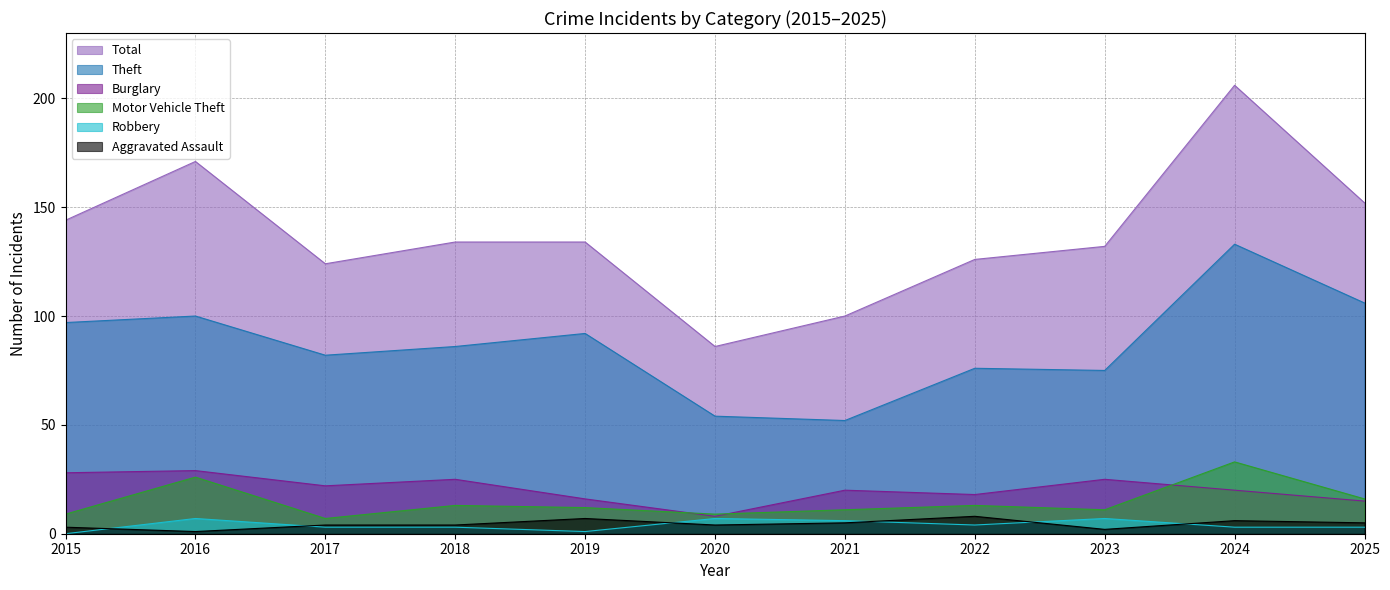

What is the minimum value for Theft?

52